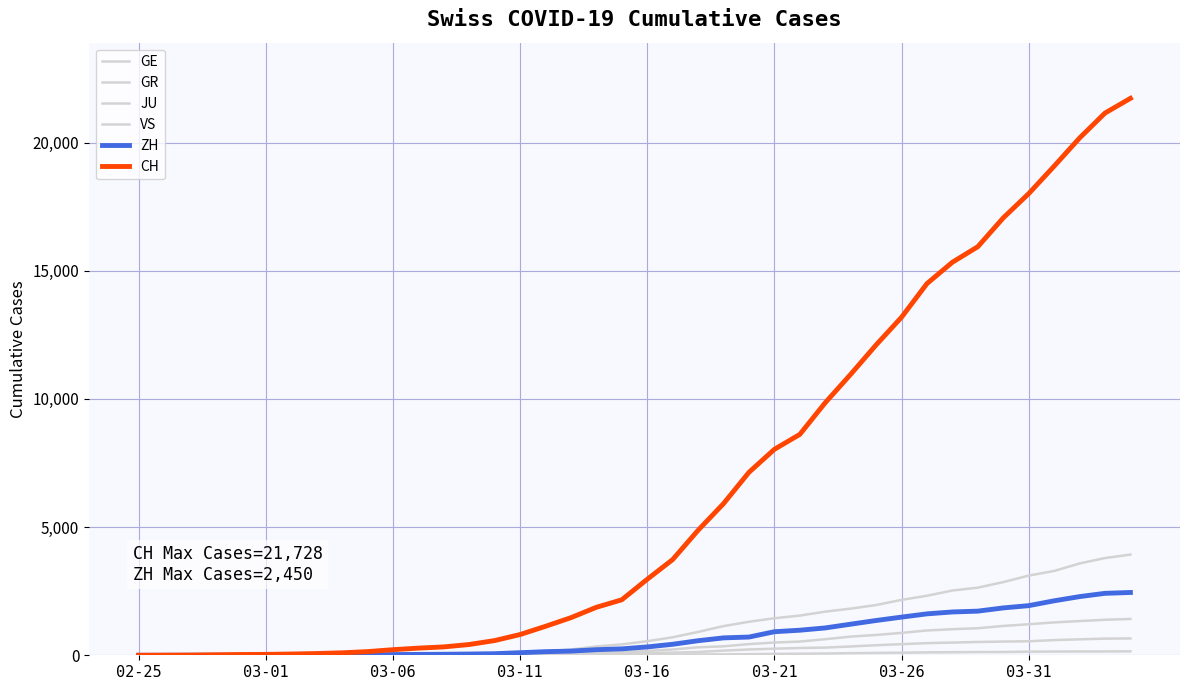

Reading left to right, what are all the values shown in this chart?

GE: 0	1	1	4	8	9	10	13	15	20	29	42	44	59	79	112	153	224	343	425	549	701	911	1139	1307	1445	1549	1703	1820	1960	2161	2322	2527	2638	2855	3109	3289	3582	3793	3928
GR: 0	2	2	6	6	6	9	9	12	14	16	17	18	18	22	31	43	53	56	71	84	101	128	182	226	258	284	300	343	393	433	474	495	519	535	547	592	622	649	657
JU: 0	0	1	1	1	1	1	2	2	4	4	5	5	7	7	7	12	17	18	19	25	29	32	36	44	54	61	69	82	92	100	114	119	127	128	140	145	149	149	154
VS: 0	0	0	1	1	2	3	3	4	5	6	7	12	17	22	30	53	76	98	115	172	225	312	349	436	498	535	628	728	793	874	968	1017	1055	1144	1211	1282	1334	1385	1418
ZH: 0	0	2	2	6	7	10	13	15	23	29	34	40	49	62	101	140	163	218	250	326	429	568	679	711	919	978	1067	1213	1357	1489	1616	1690	1722	1848	1936	2125	2289	2417	2450
CH: 0	4	8	19	29	35	49	68	96	143	218	279	327	420	574	809	1130	1467	1872	2165	2965	3734	4877	5917	7138	8035	8618	9854	10961	12108	13188	14501	15334	15941	17065	18010	19082	20180	21154	21728